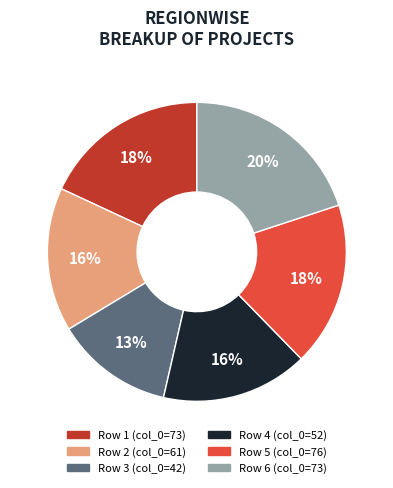

To the nearest percent, what is the average slice percentage?

17%